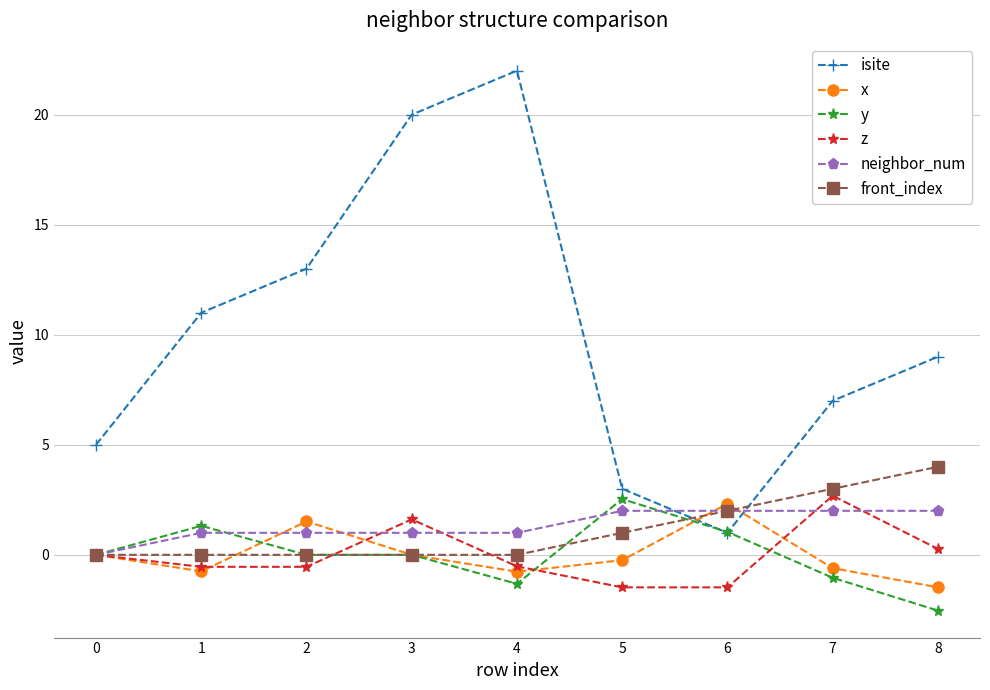

How many interior local peaks does the z series have?

2